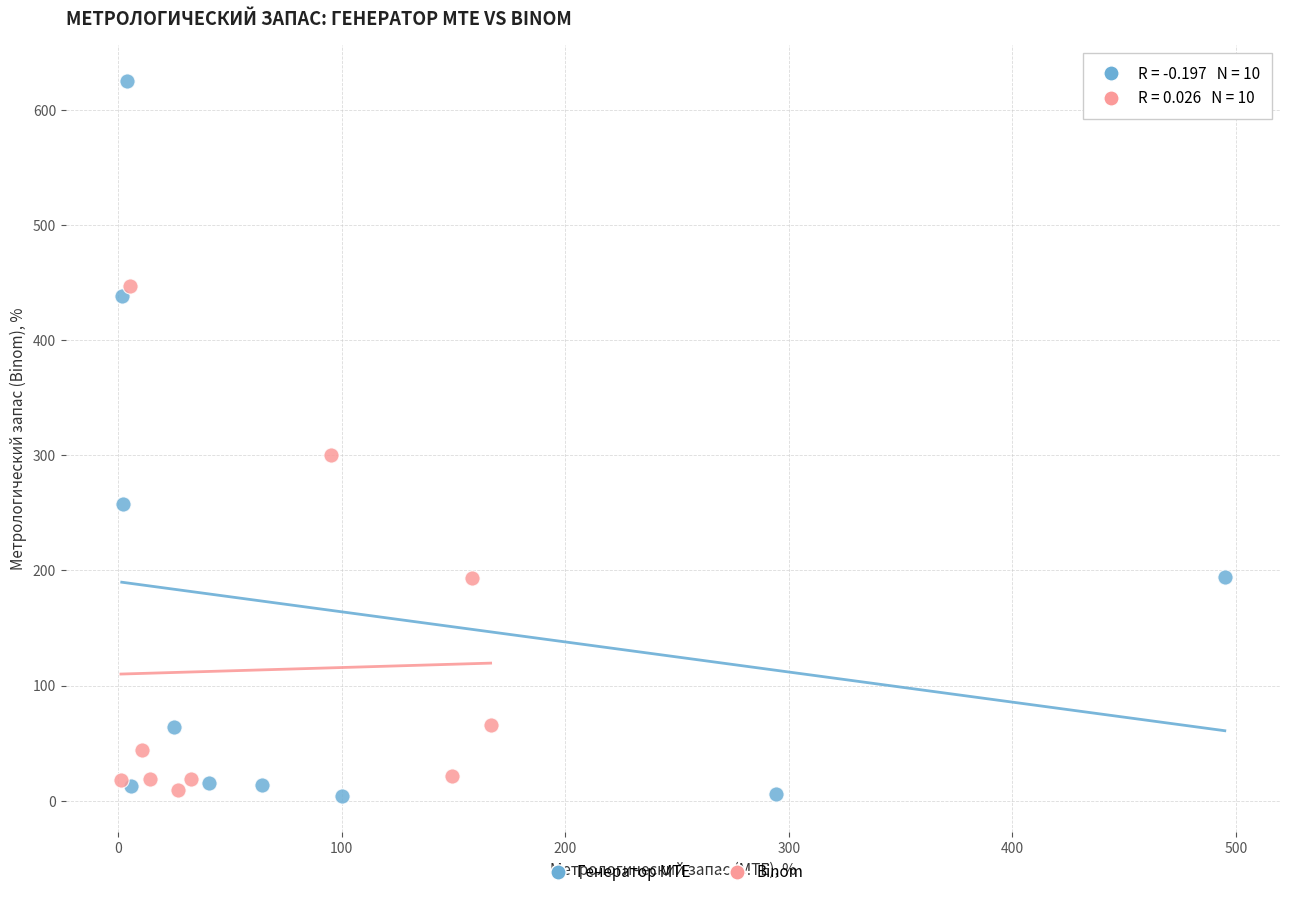

Which series has the widest spread of Y values?

Генератор MTE